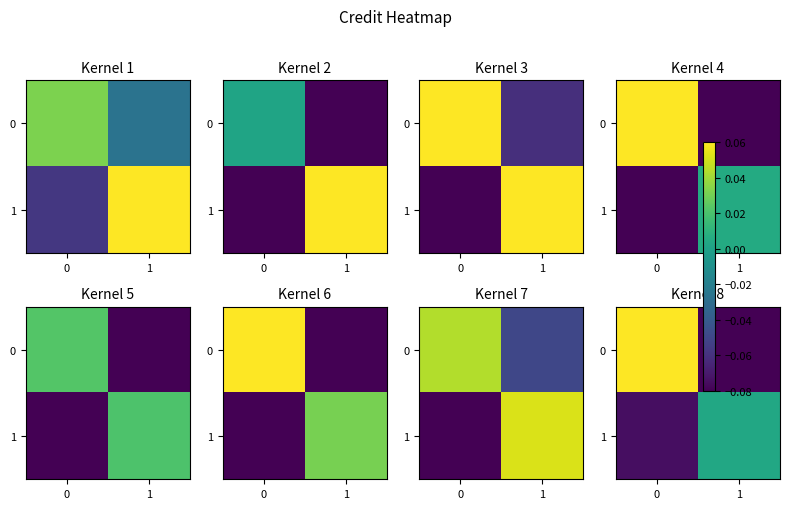

What is the sum of all 1 values?

-0.1